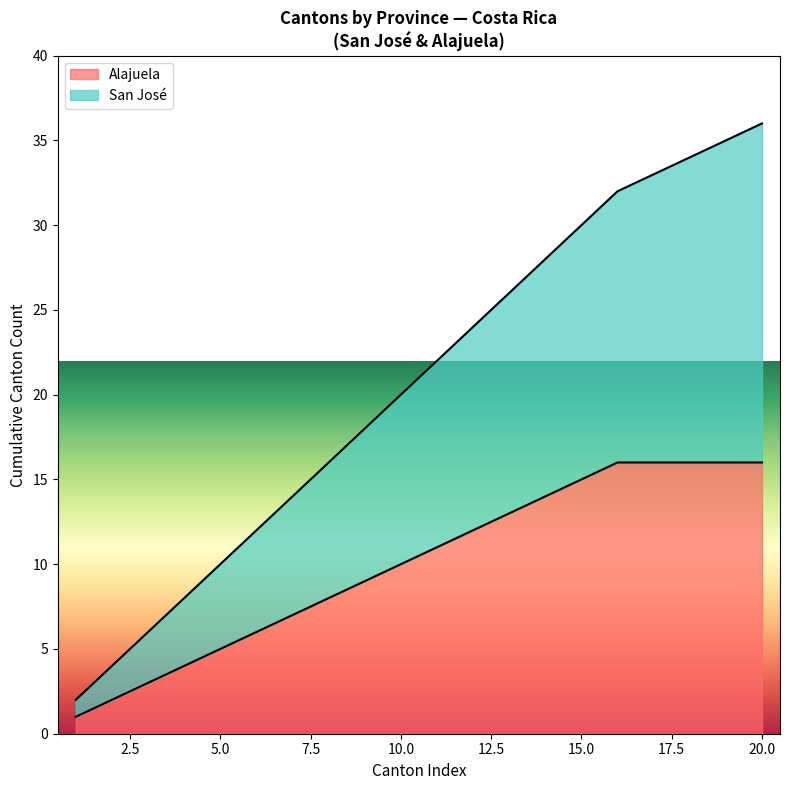

What is the maximum value for Alajuela?

16